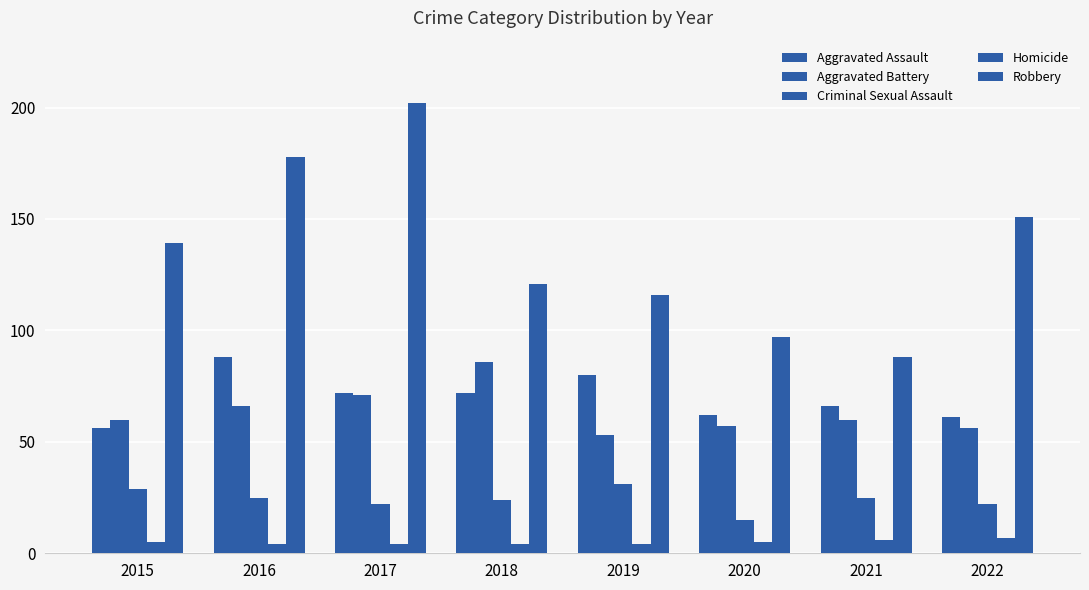

What is the approximate value of Aggravated Assault at 2017, to the nearest 5?

70